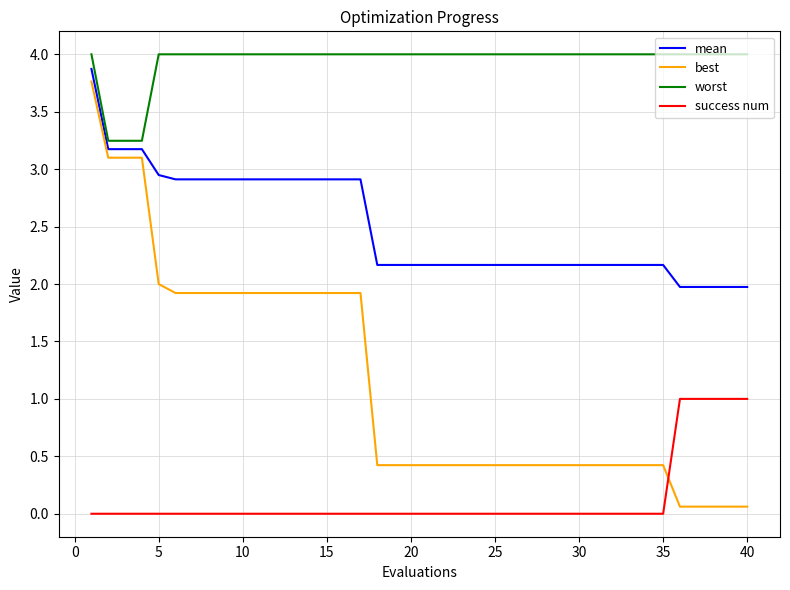

Rank the series by their average value, from lowest to highest.

success num, best, mean, worst